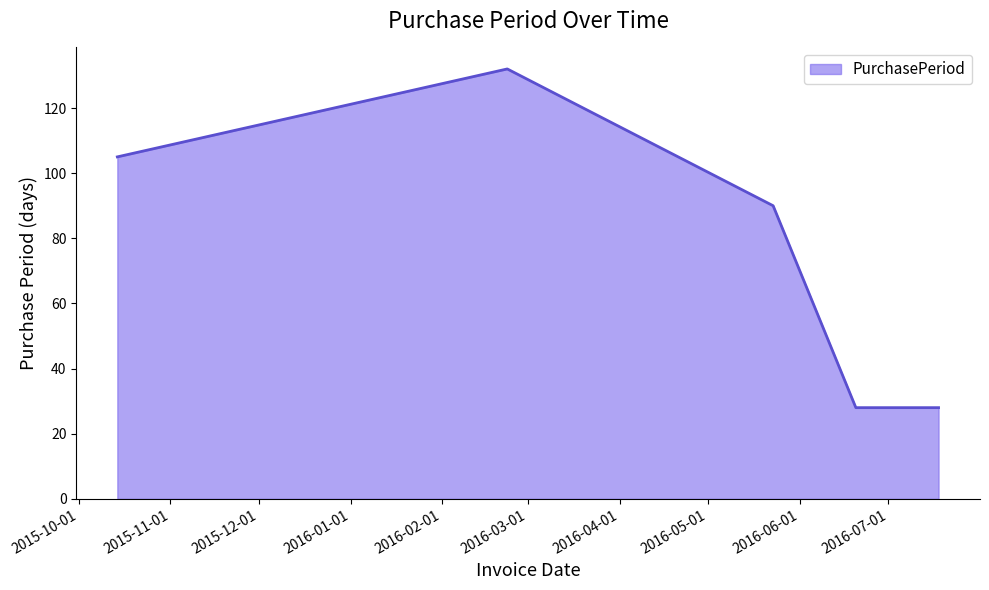

What is the difference between the second highest and minimum values?

77